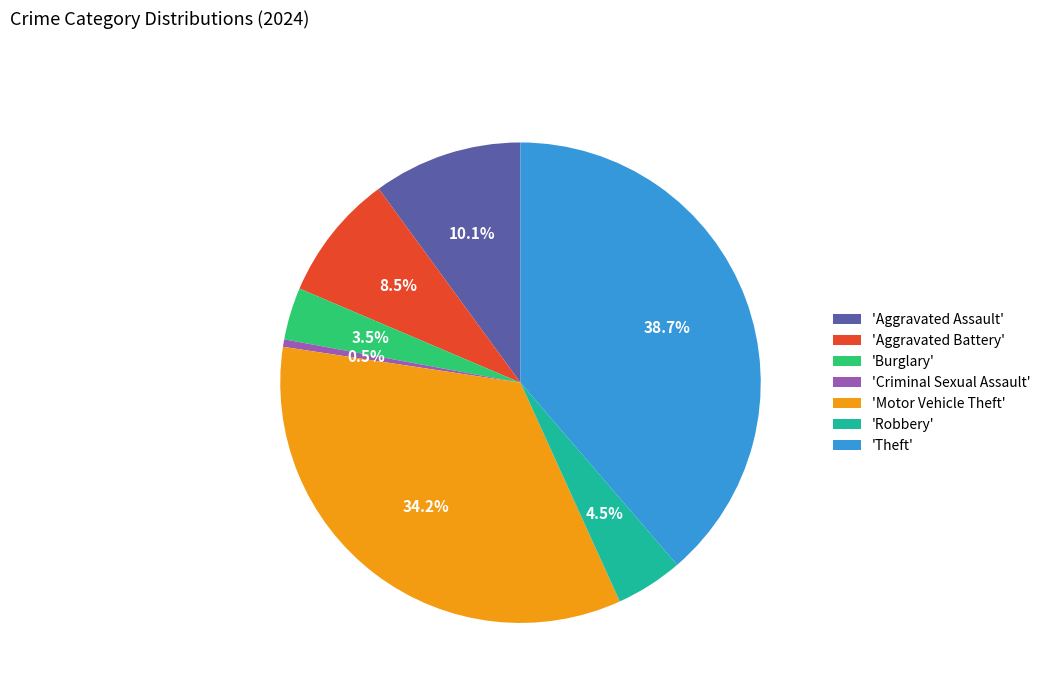

How many slices are in this pie chart?

7